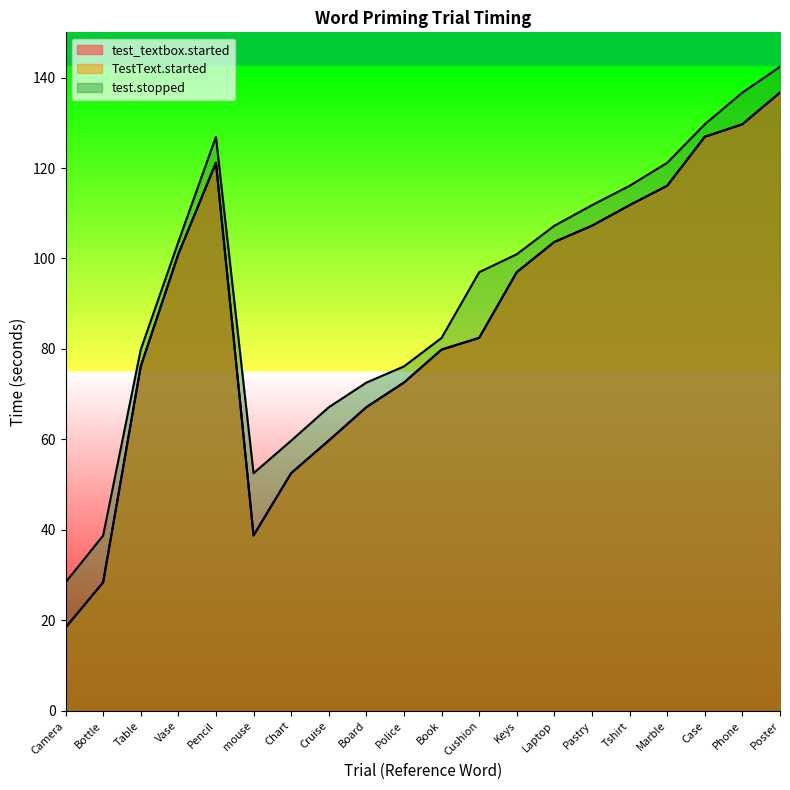

True or false: test.stopped and TestText.started intersect in this chart.

False